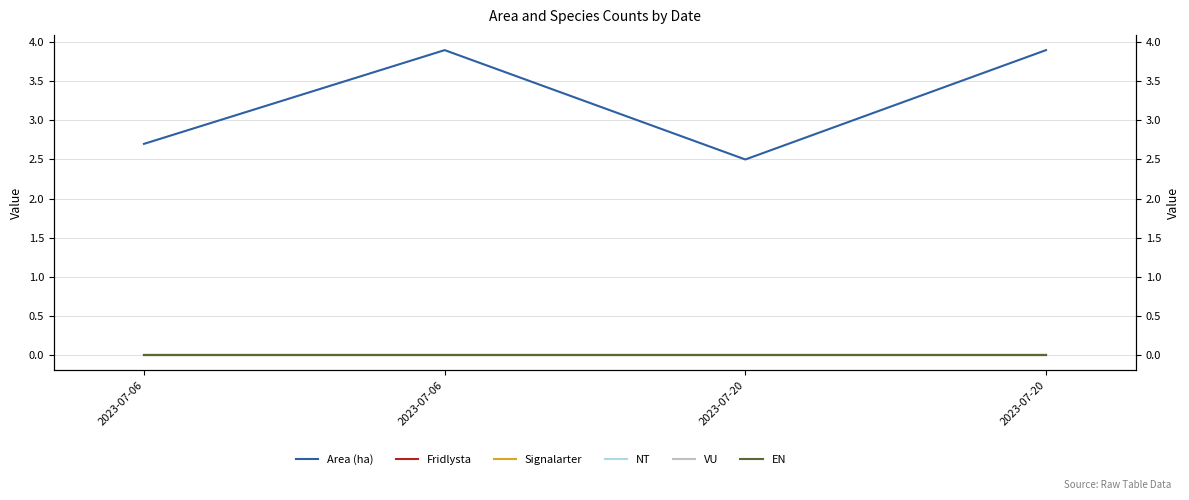

The value of Area (ha) at 2023-07-06 is 3.9. True or false?

True